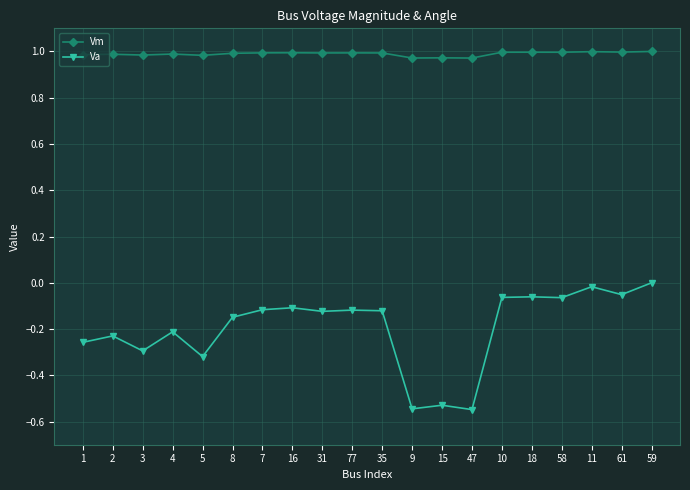

How many lines are shown in the chart?

2